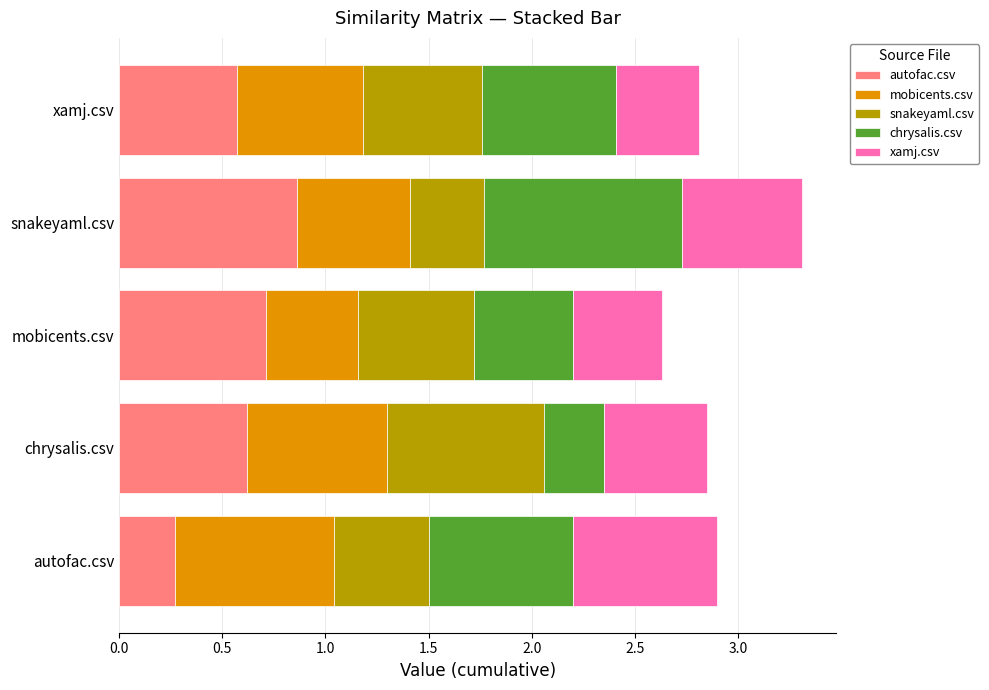

At which label does autofac.csv reach its minimum?

autofac.csv